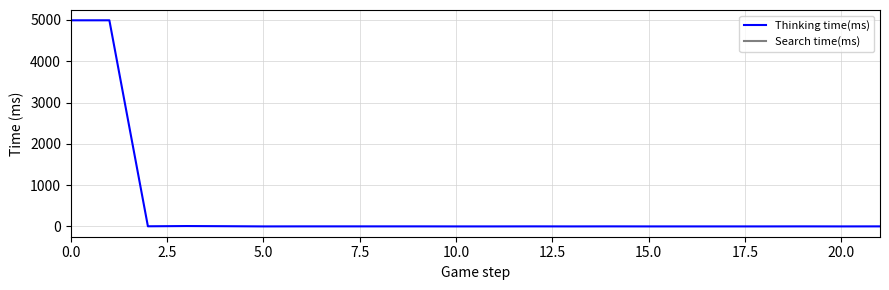

What is the value of the 4th point from the left?

9